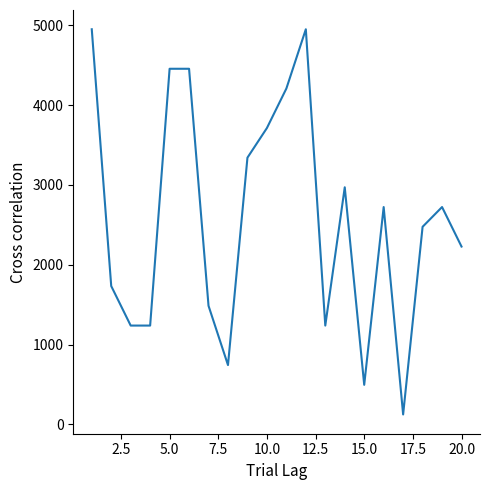

What is the minimum value shown in the chart?

123.7